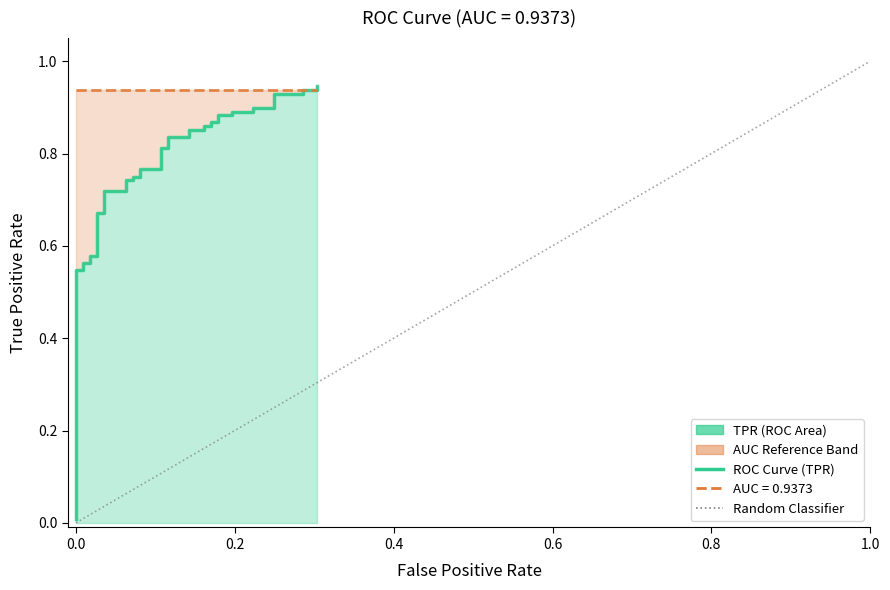

What is the greatest value displayed?

0.9